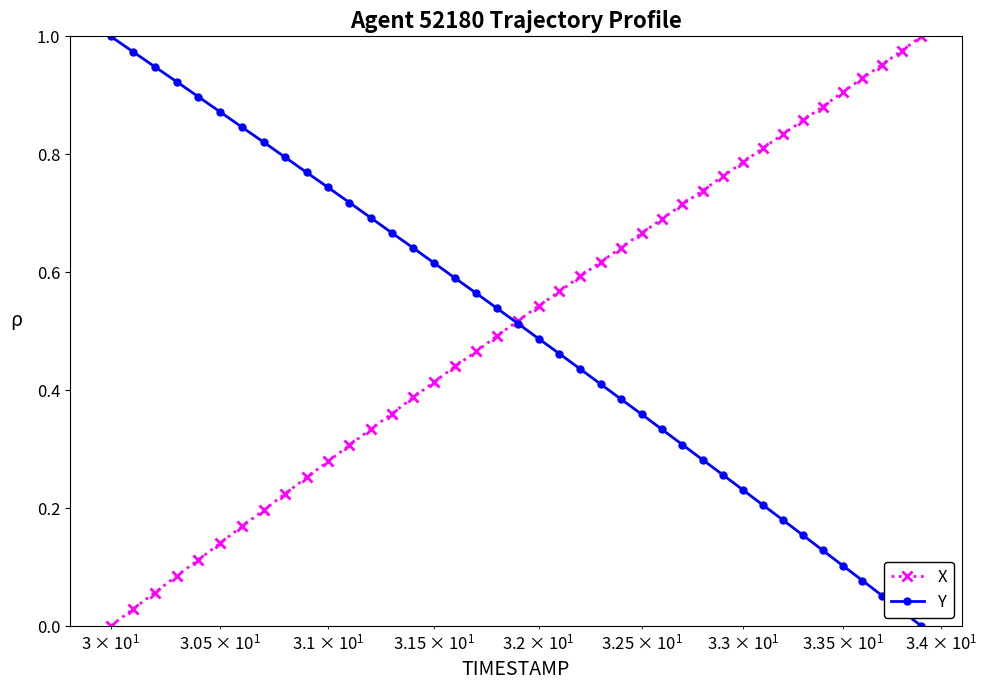

True or false: X has more than 1 interior local peaks.

False